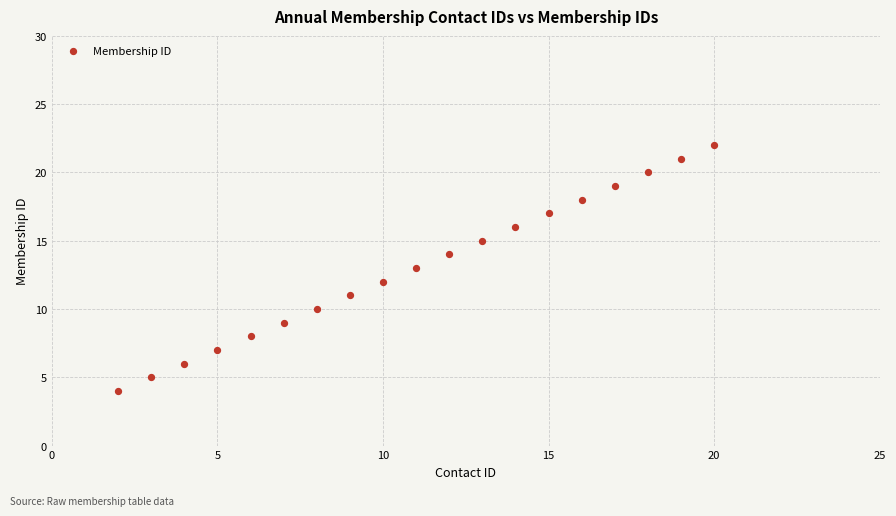

What is the range of X values (max minus min)?

18